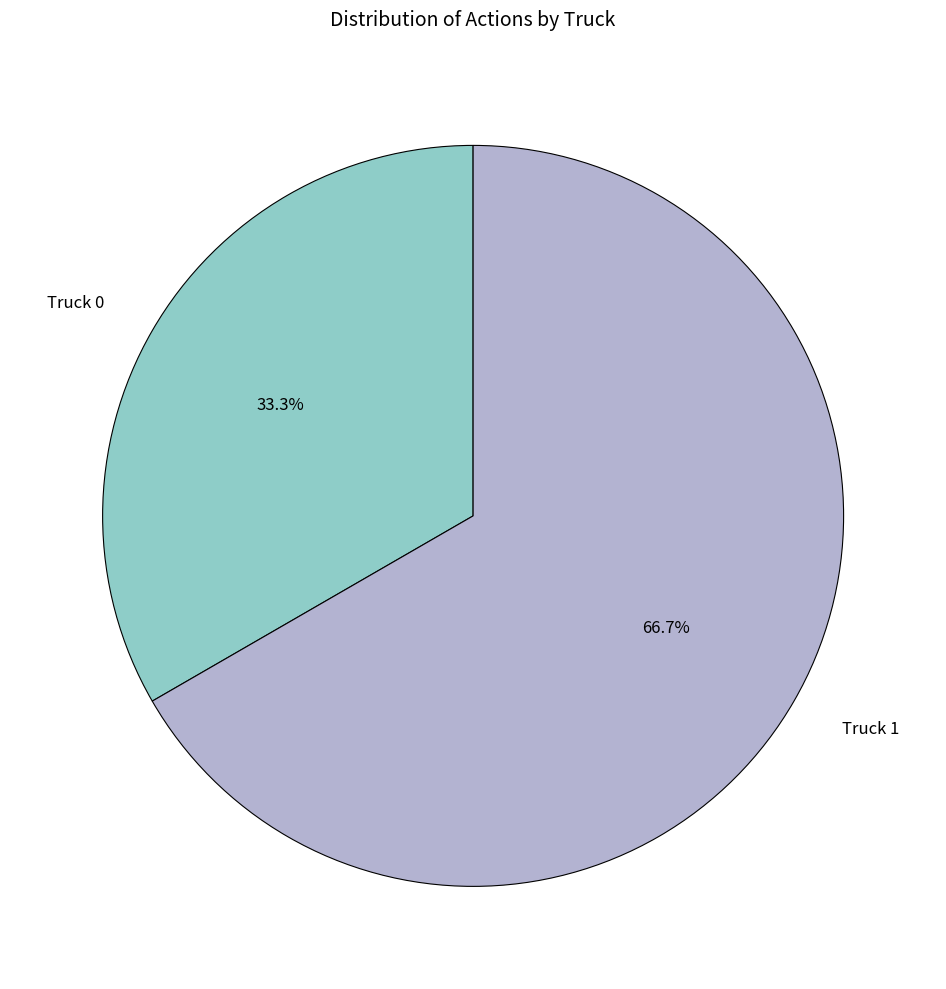

What percentage do Truck 0 and Truck 1 together represent?

100.0%